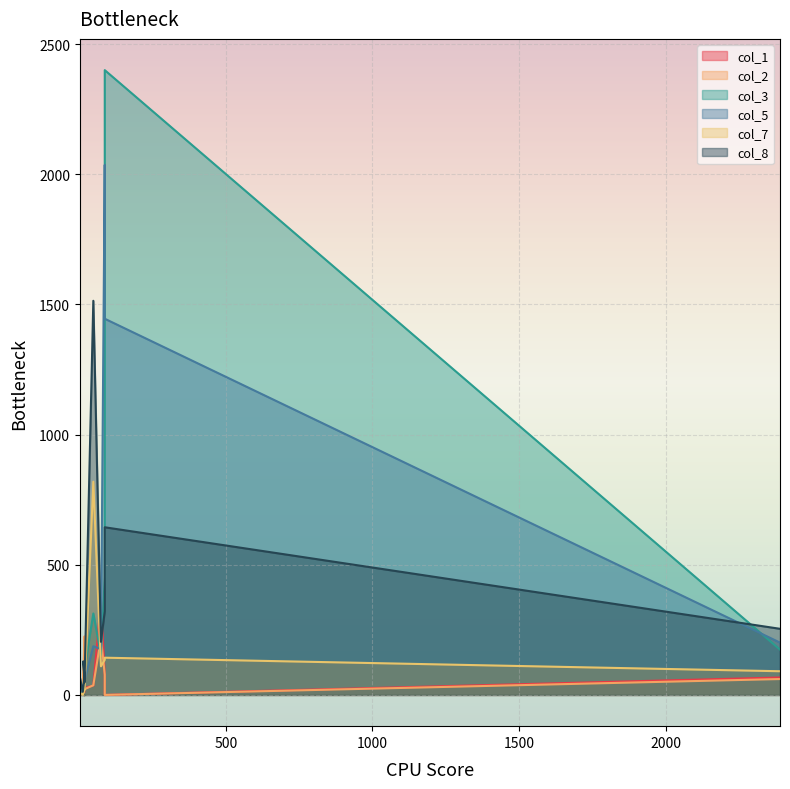

At which category does the chart reach its peak across all series?

87